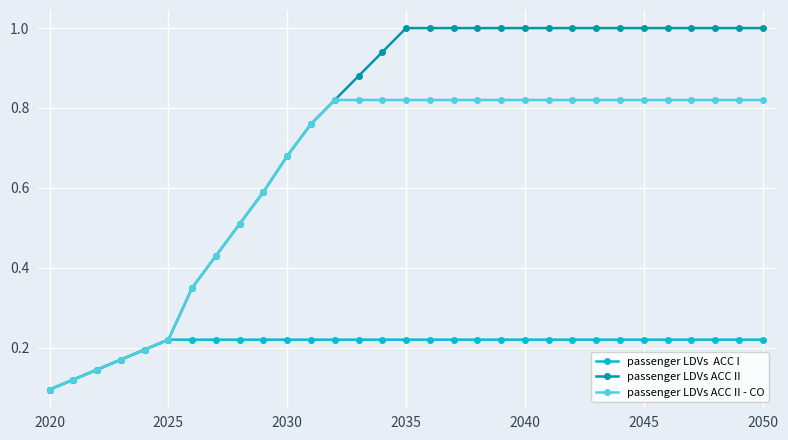

What is the maximum value shown in the chart?

1.0